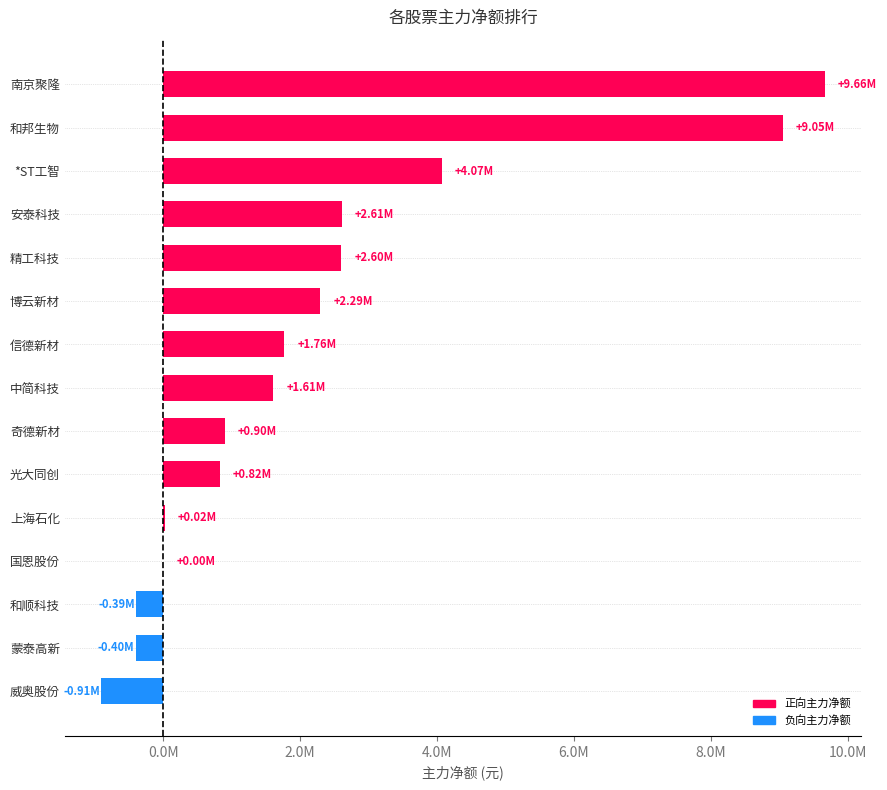

What is the difference between the maximum and second lowest values?

10067278